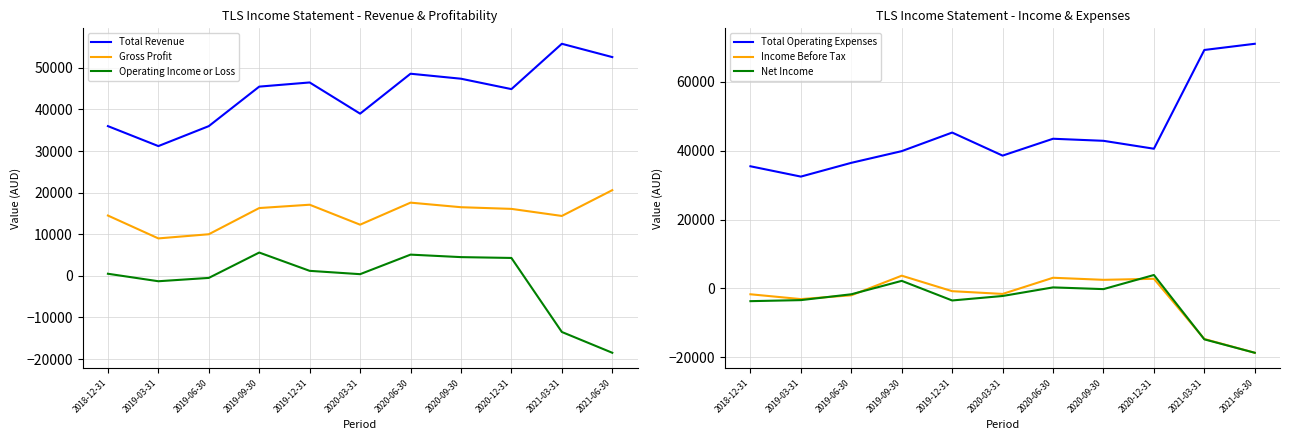

How many values in the Income Before Tax series are below -1600?

5